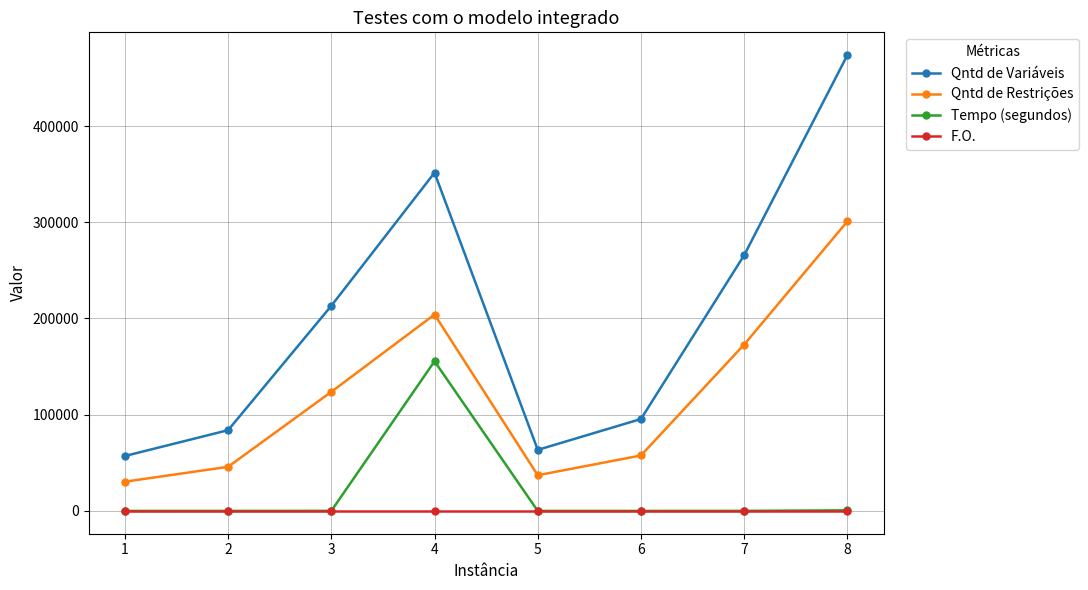

What are all the series names shown in the legend?

Qntd de Variáveis, Qntd de Restrições, Tempo (segundos), F.O.